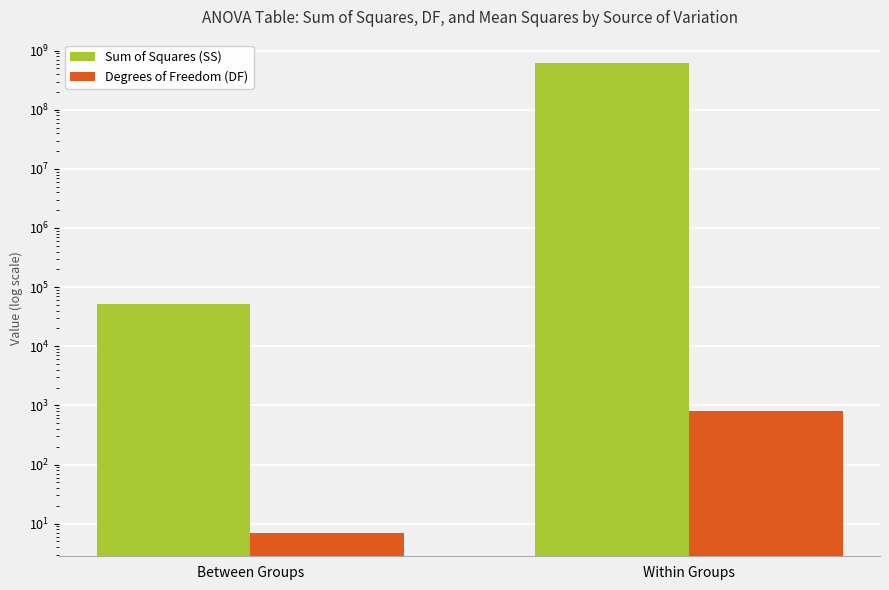

True or false: Sum of Squares (SS) has a value of 613387516.5 at Within Groups.

True